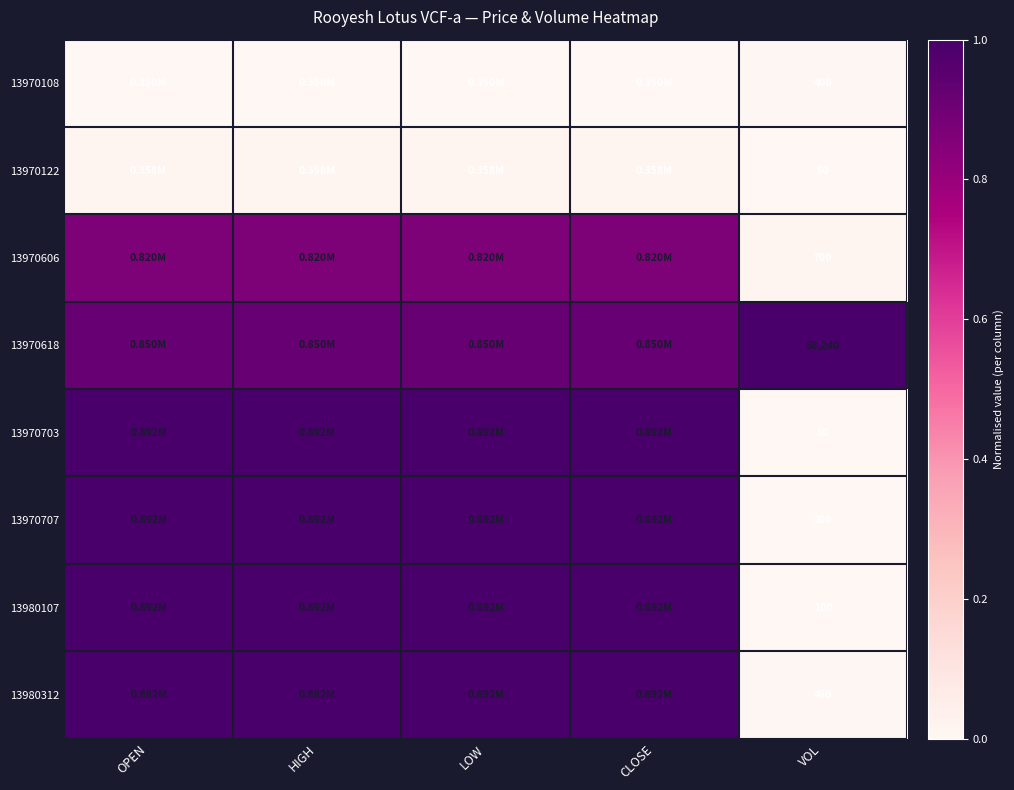

True or false: 13970618 has a value of 1.0 at VOL.

True